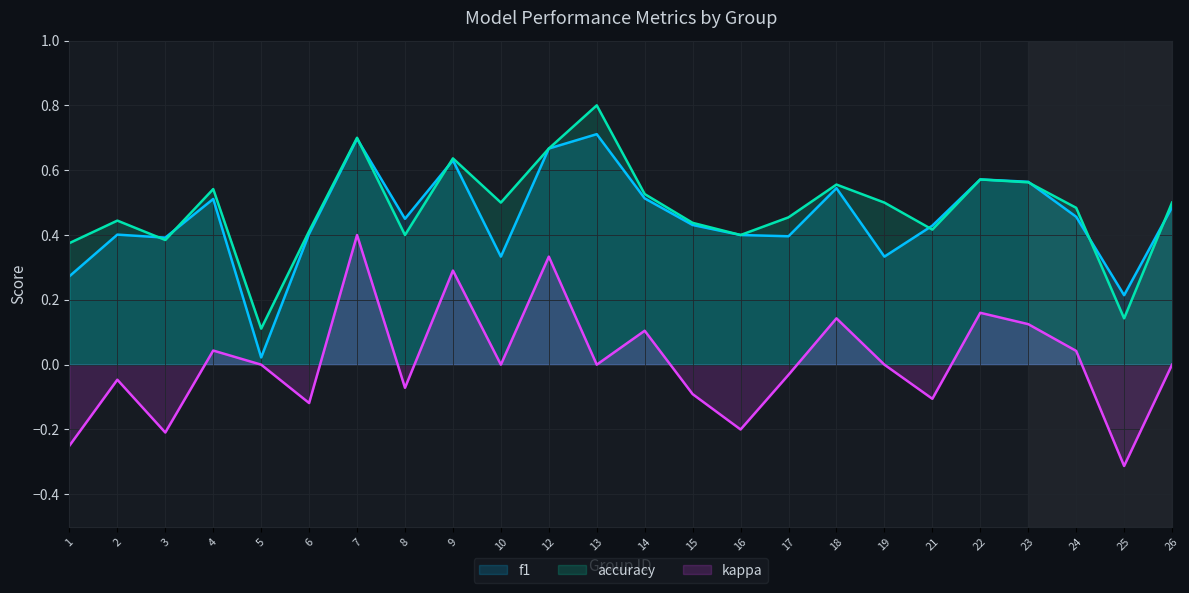

How many lines are shown in the chart?

3